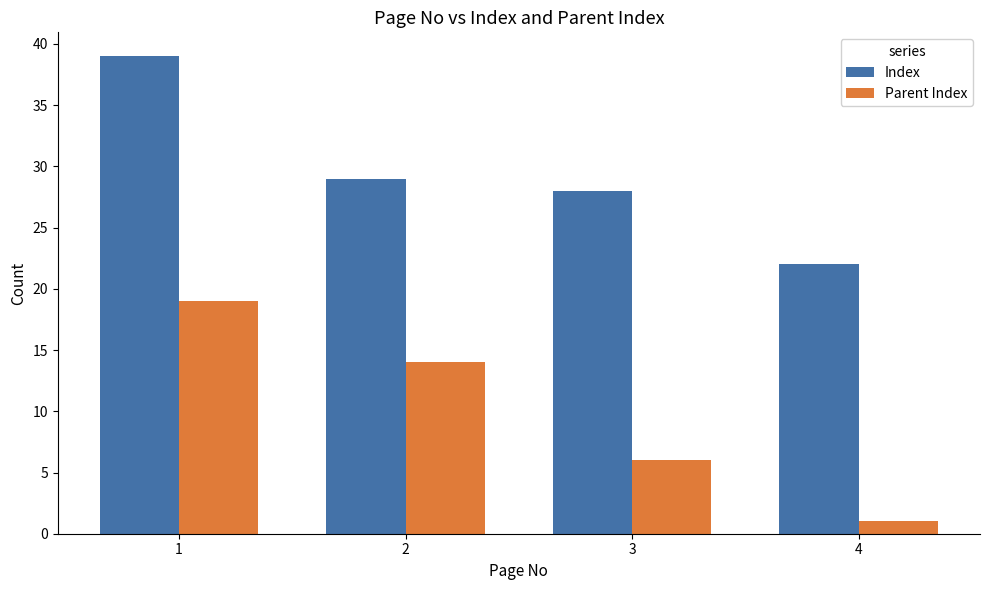

Which series has the largest range (max minus min)?

Parent Index